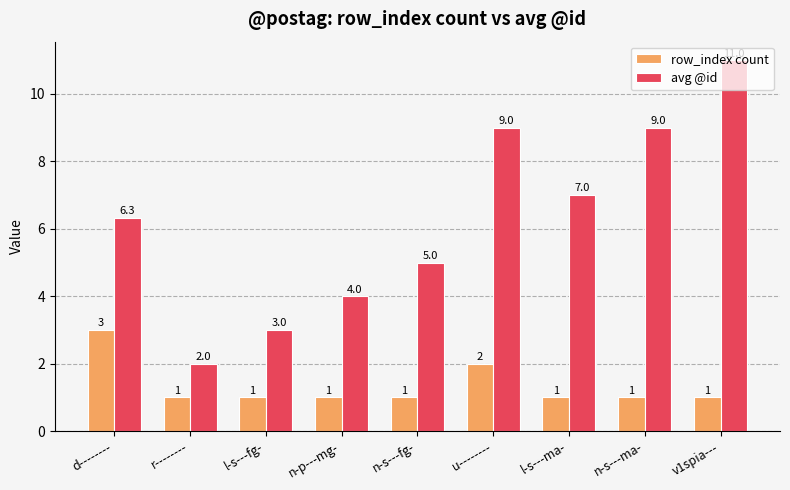

Reading left to right, what are all the values shown in this chart?

row_index count: d--------=3.0	r--------=1.0	l-s---fg-=1.0	n-p---mg-=1.0	n-s---fg-=1.0	u--------=2.0	l-s---ma-=1.0	n-s---ma-=1.0	v1spia---=1.0
avg @id: d--------=6.3	r--------=2.0	l-s---fg-=3.0	n-p---mg-=4.0	n-s---fg-=5.0	u--------=9.0	l-s---ma-=7.0	n-s---ma-=9.0	v1spia---=11.0